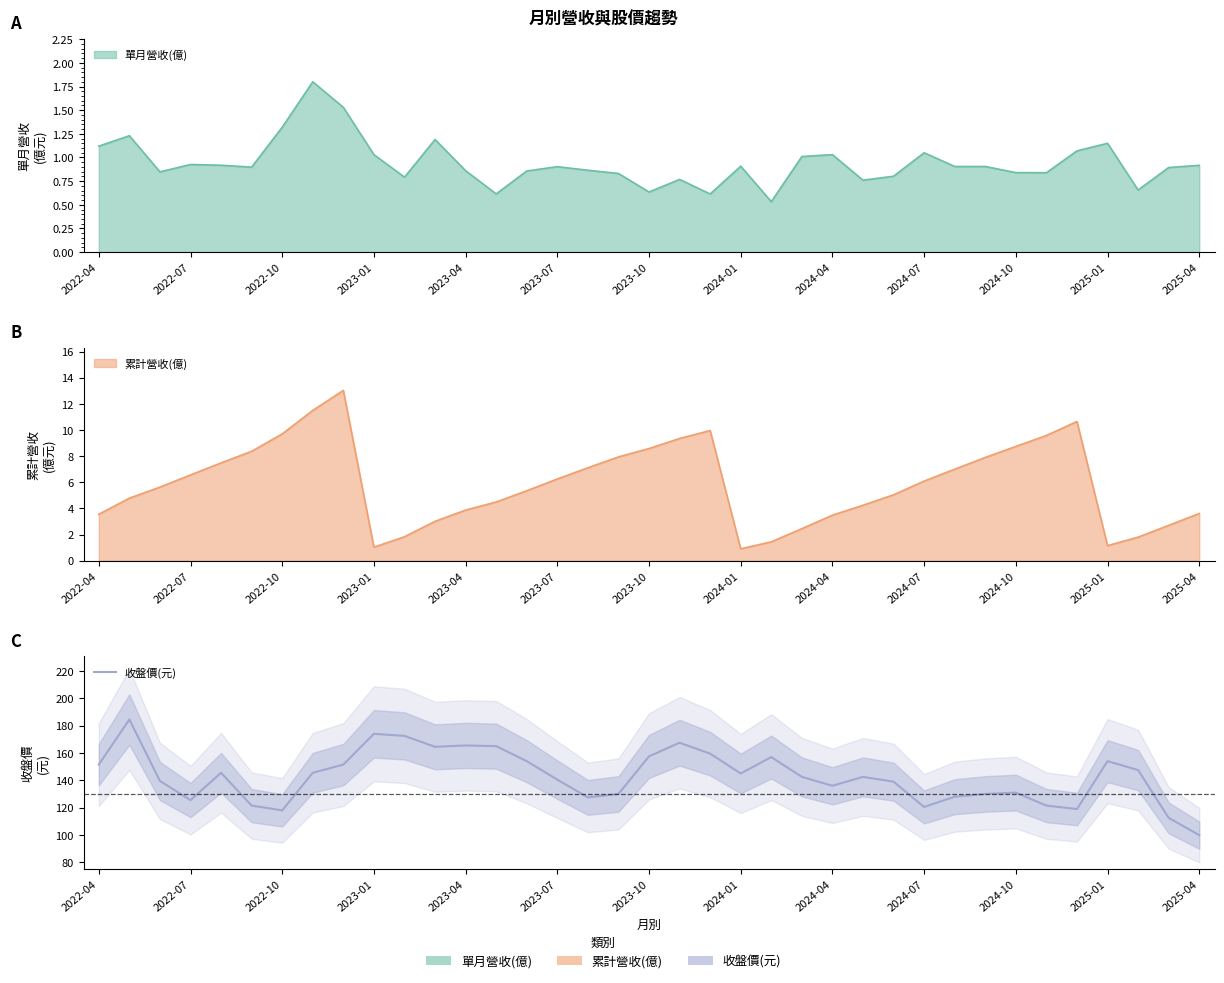

Reading right to left, what are all the values shown in this chart?

99.9	112.5	147.5	154.0	119.0	121.5	131.0	130.0	128.0	120.5	139.0	142.5	136.0	142.5	157.0	145.0	159.5	167.5	157.5	130.0	127.5	140.5	154.0	165.0	165.5	164.5	172.5	174.0	151.5	145.5	118.0	121.5	145.5	125.5	139.5	184.5	151.5